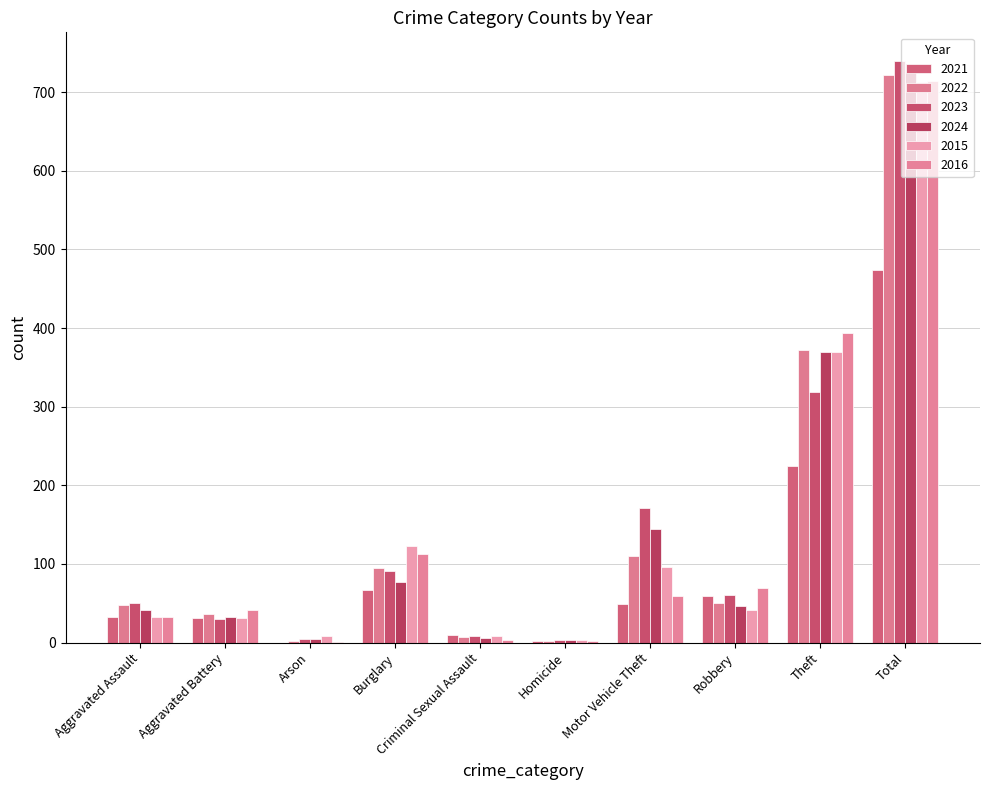

Rank the categories by 2021 value from lowest to highest.

Arson, Homicide, Criminal Sexual Assault, Aggravated Battery, Aggravated Assault, Motor Vehicle Theft, Robbery, Burglary, Theft, Total